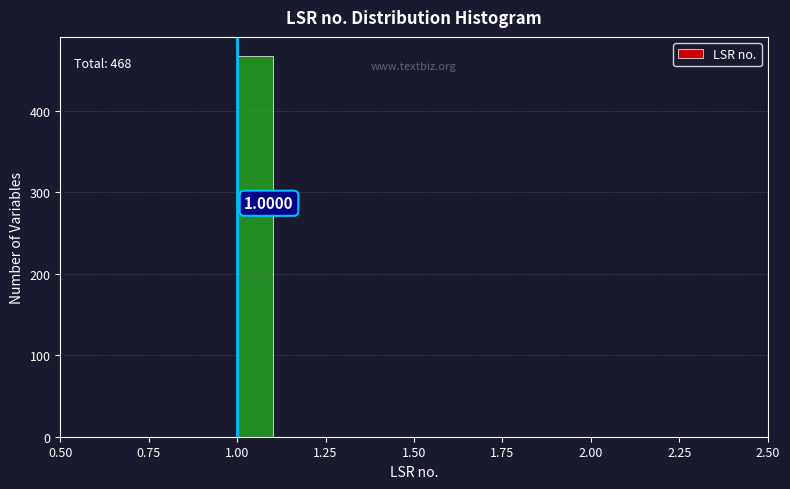

Around what value on the x-axis is the tallest bar? Give the approximate position of its centre, as read against the axis.

1.05